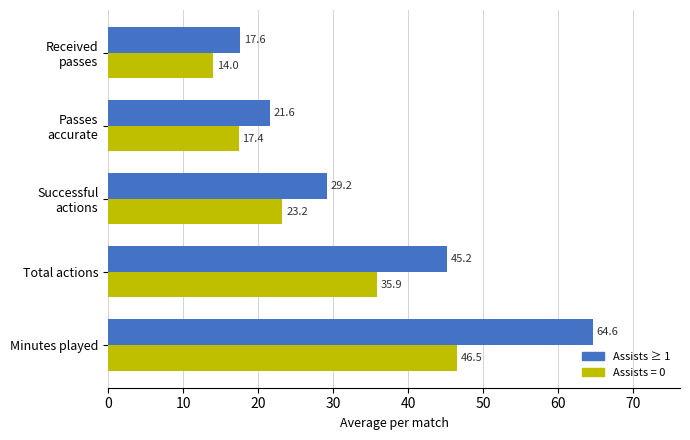

How many values in the Assists ≥ 1 series are below 29?

2